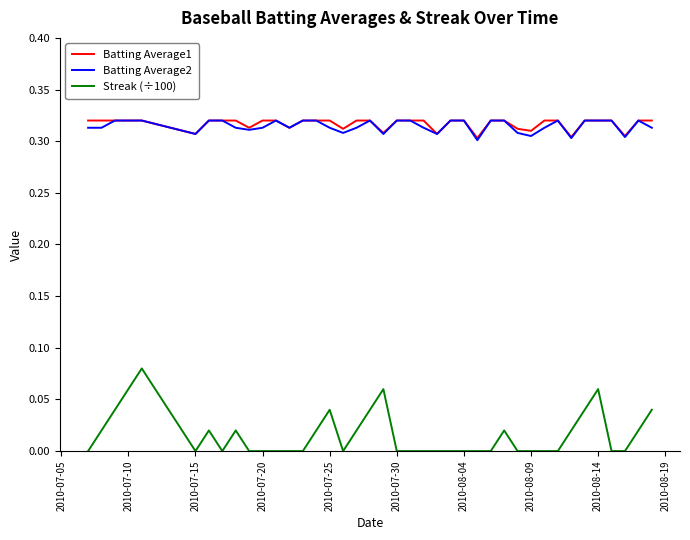

True or false: Streak (÷100) and Batting Average1 intersect in this chart.

False